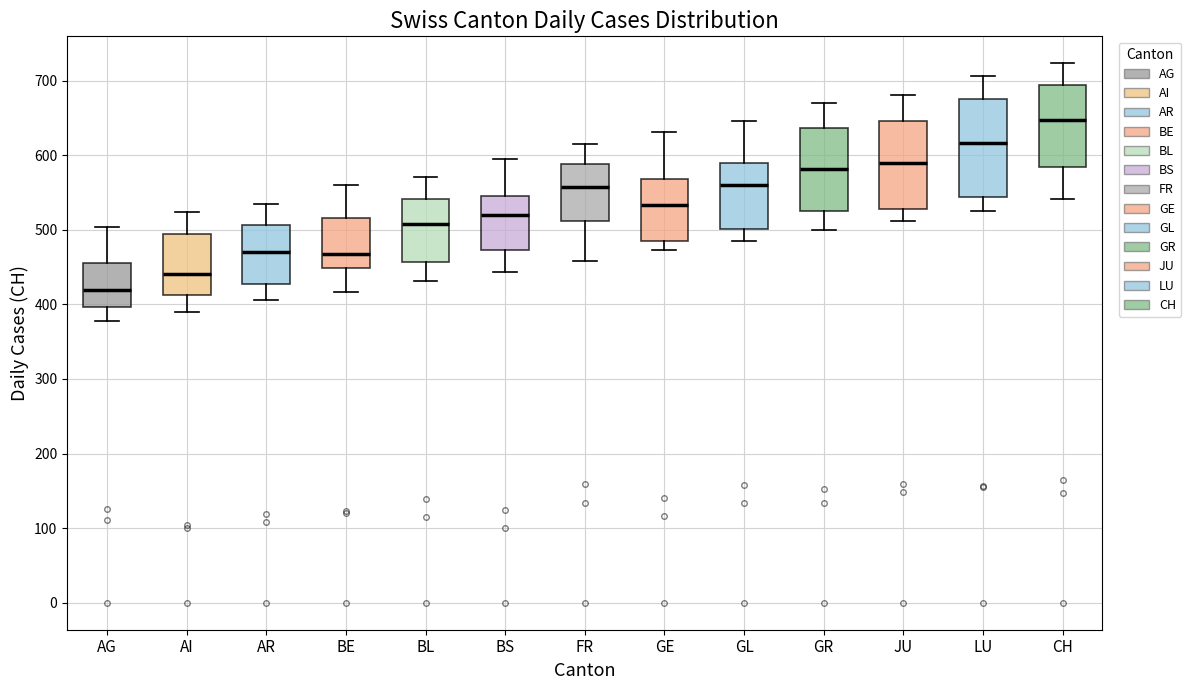

Which box is the tallest, from its lower edge to its upper edge?

LU